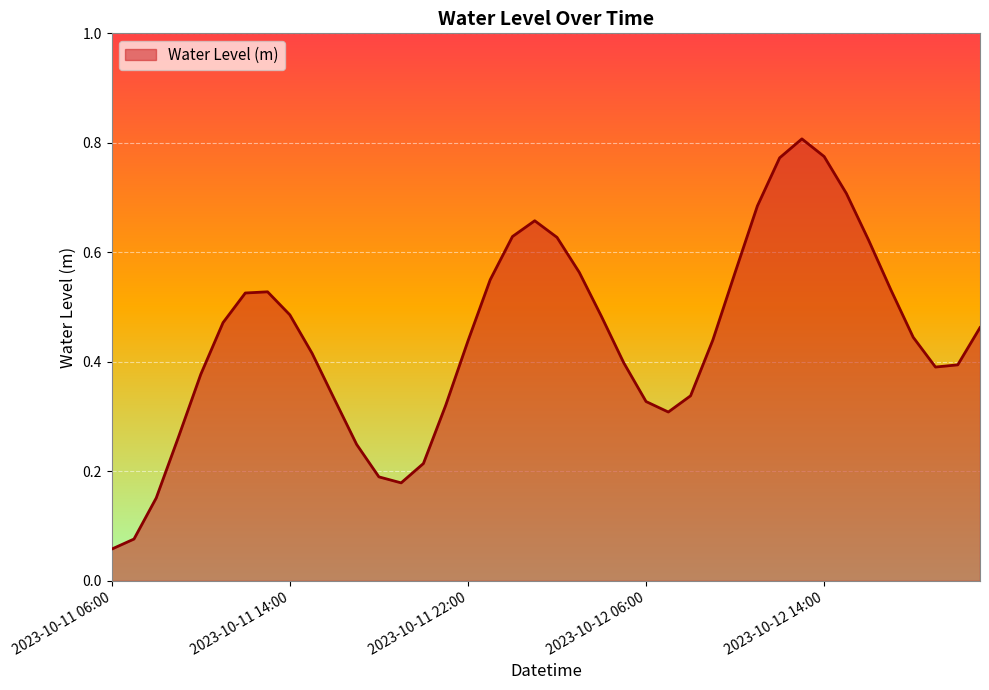

What is the value of the 22nd point from the left?

0.6